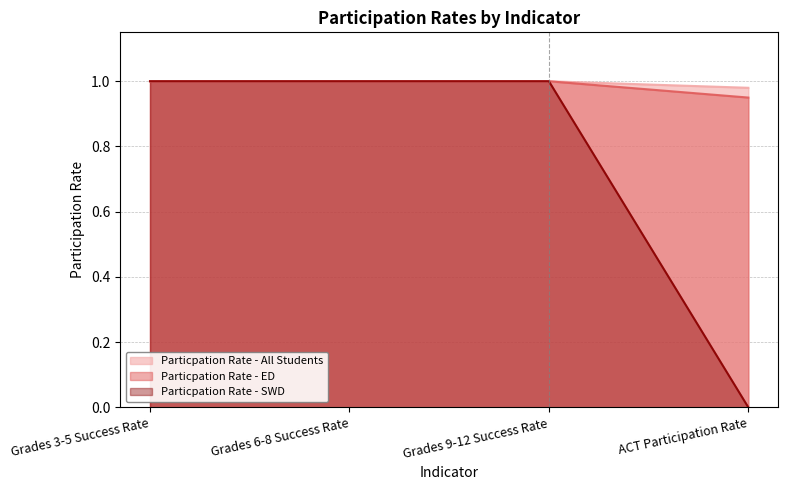

What is the average value of the Particpation Rate - ED series?

1.0